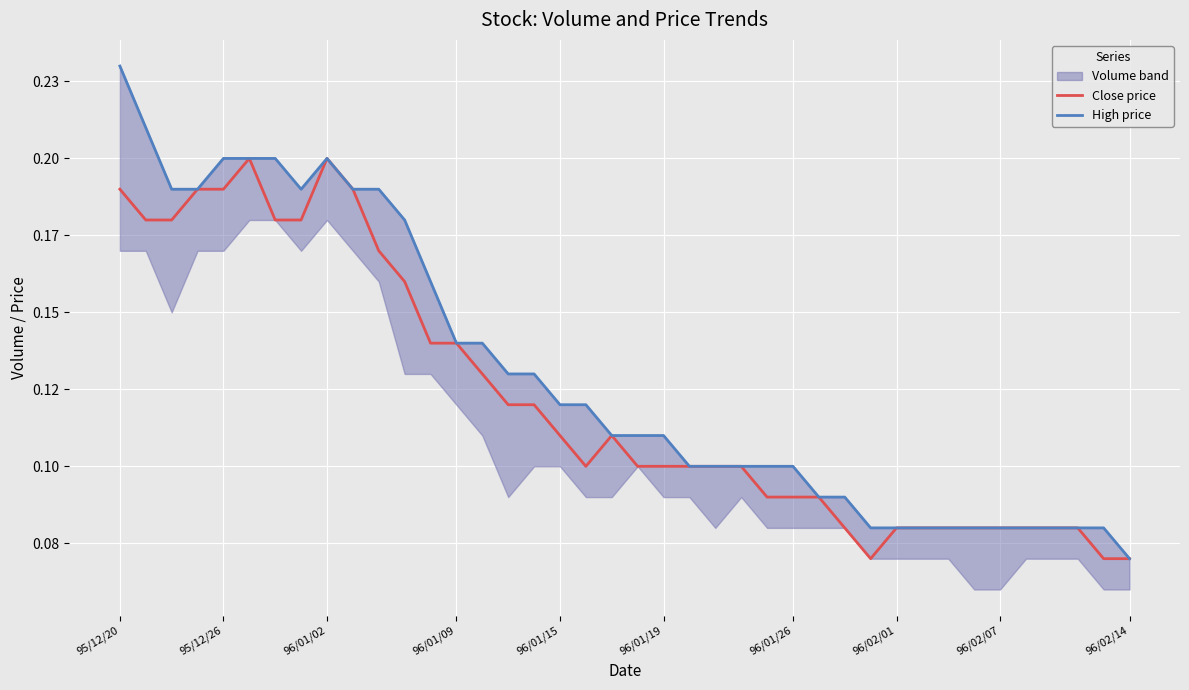

At which category does the chart reach its peak across all series?

95/12/20